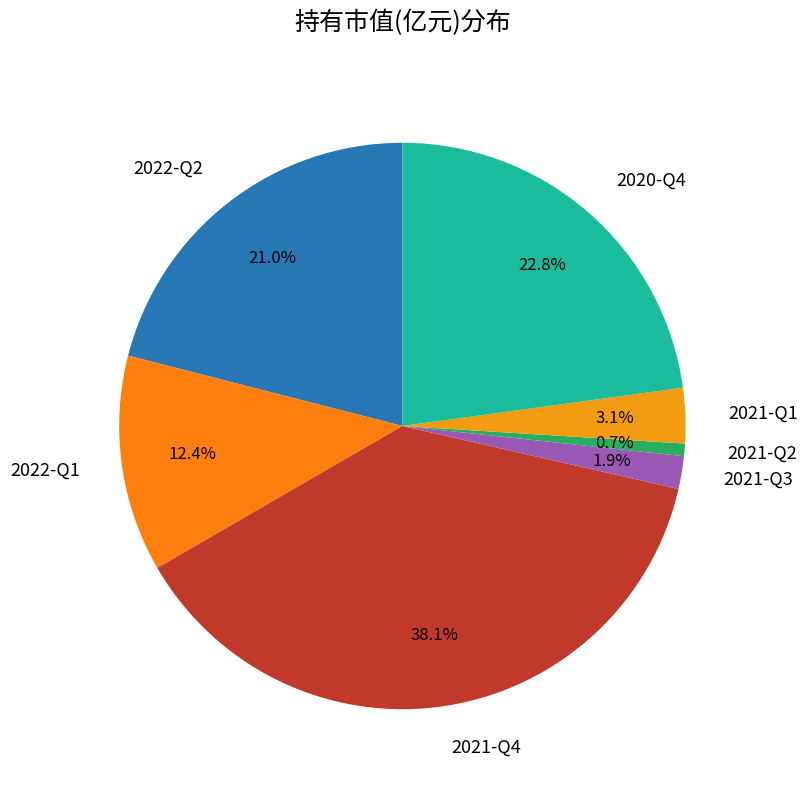

What portion of the pie excludes 2021-Q1?

96.9%